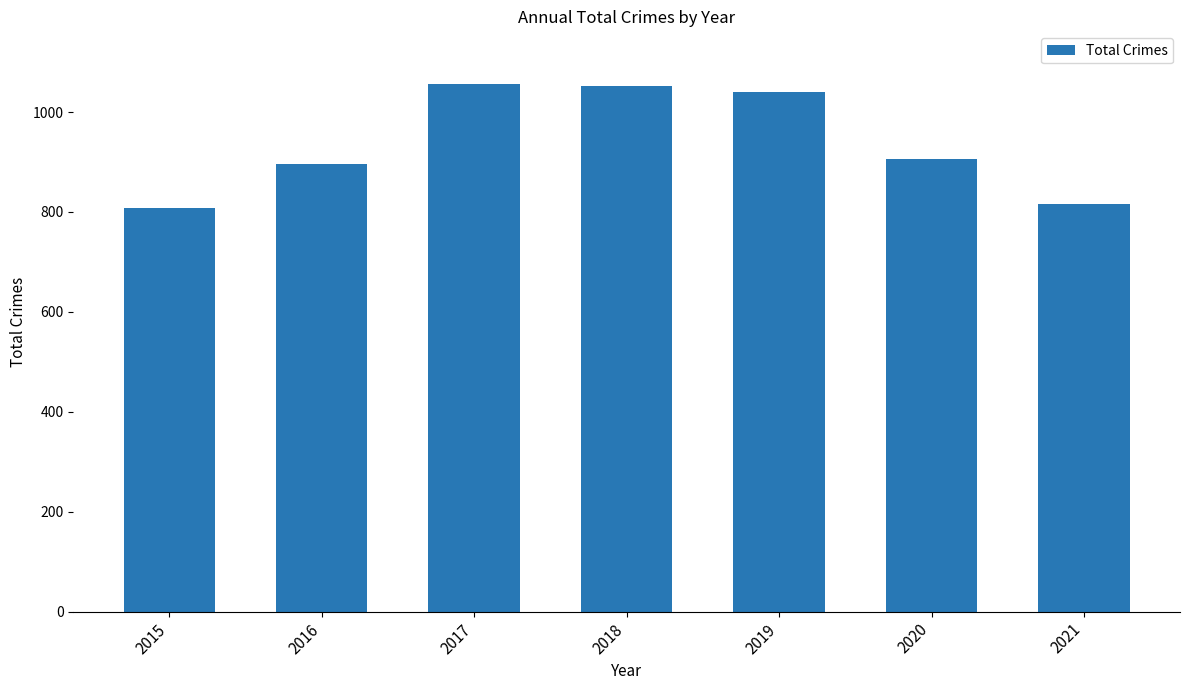

What is the value of the 5th bar from the left?

1041